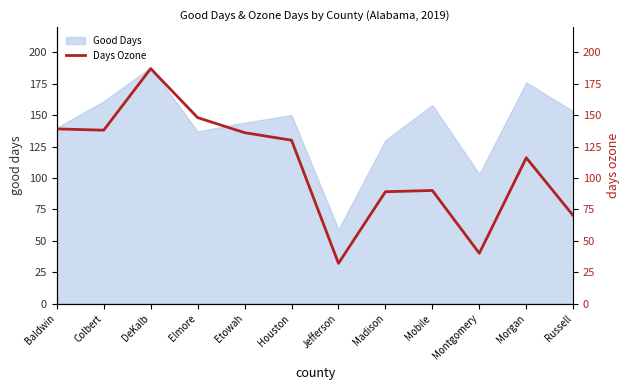

At which label is Good Days closest to 123?

Madison